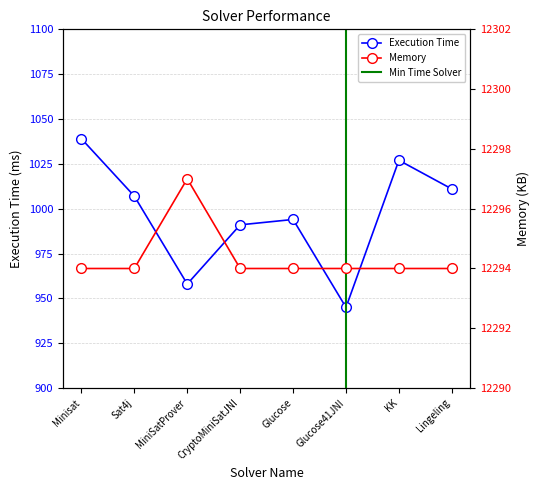

Count the number of categories in the chart.

8